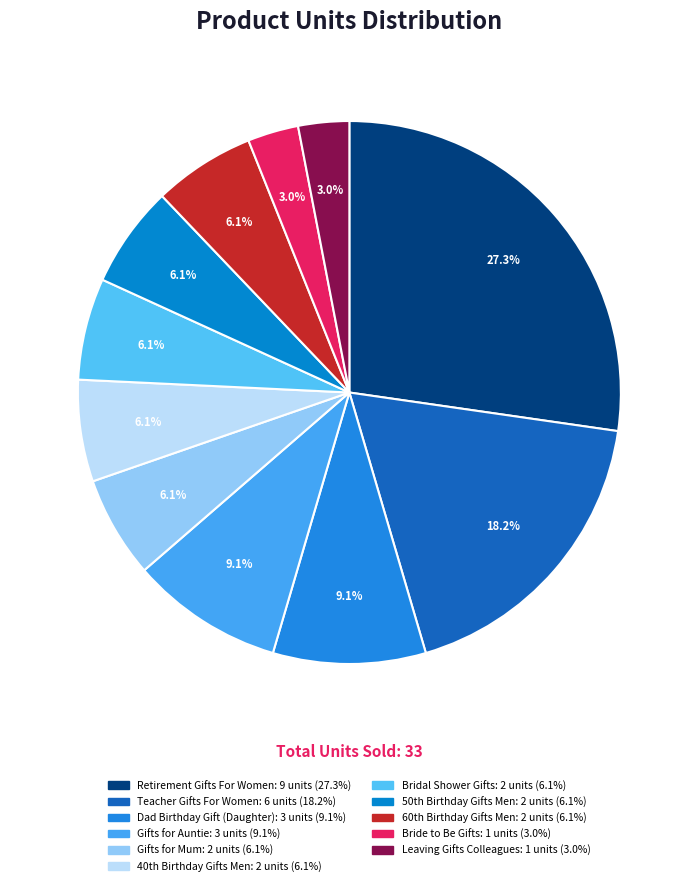

To the nearest percent, what is the average slice percentage?

9%